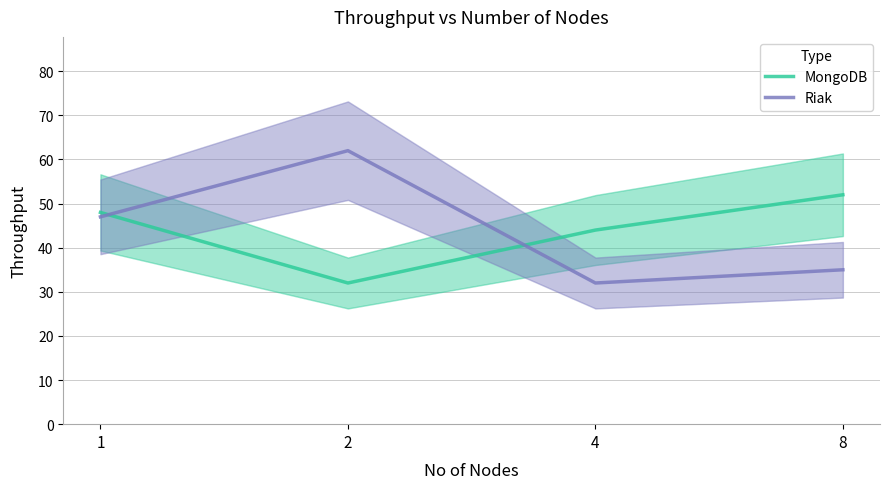

Which category has the highest value in the Riak series?

2